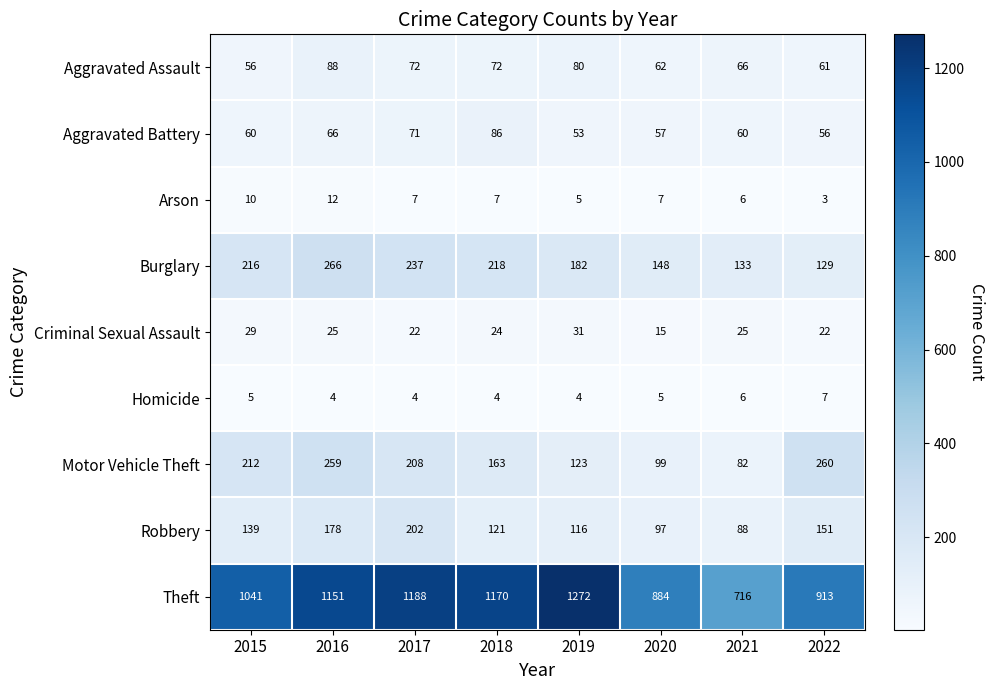

At how many categories does at least one series exceed 1172?

2